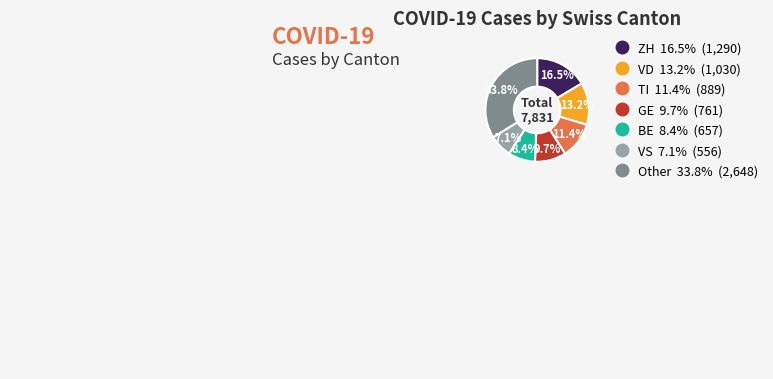

Is there any slice that represents more than half of the pie?

No